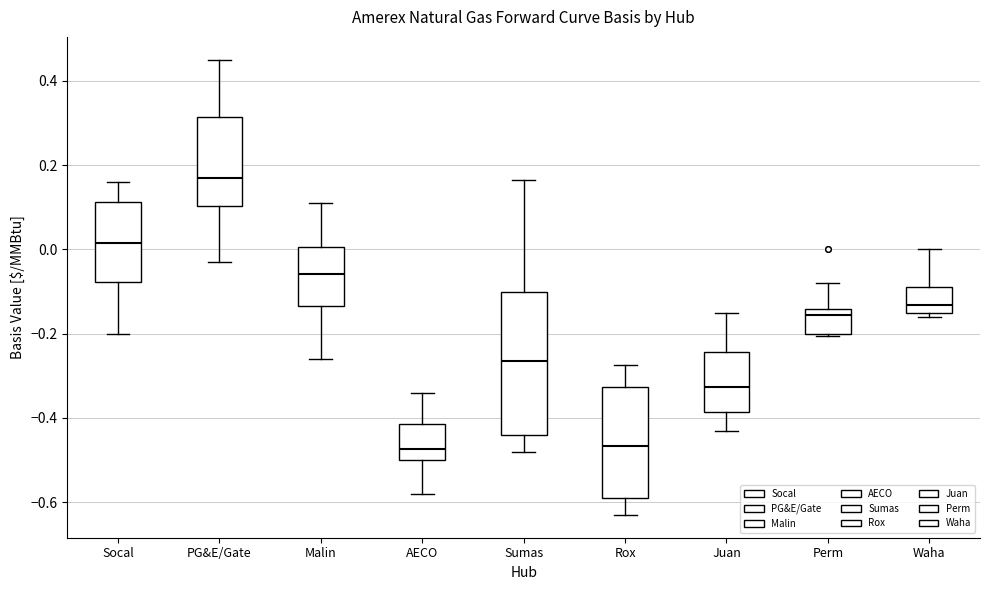

Where is the lower edge of the box for PG&E/Gate on the y-axis? The values are not printed on the chart, so give them approximately, as read against the axis.

0.10